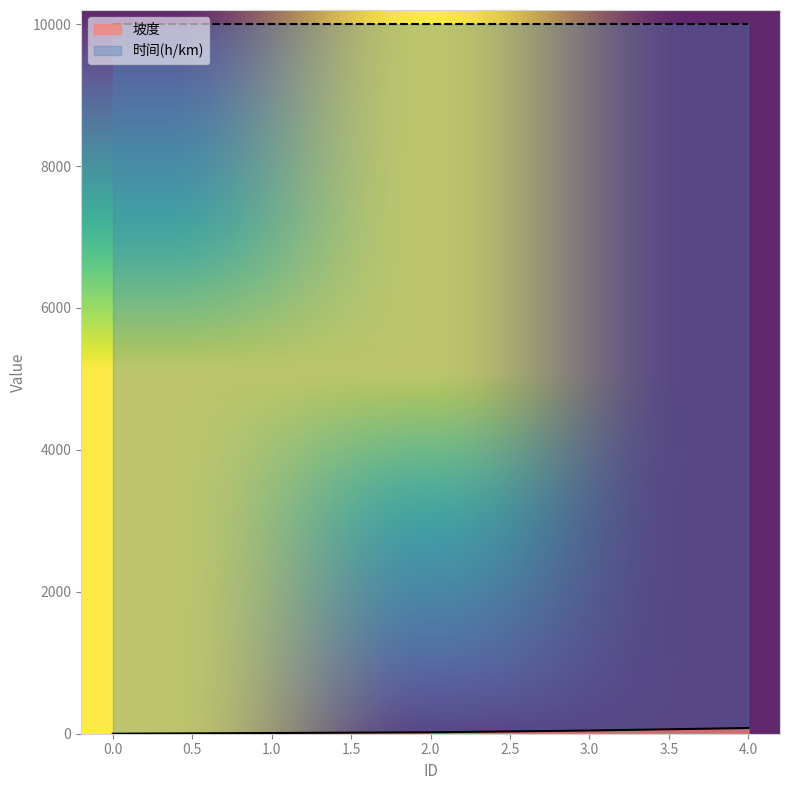

How many lines are shown in the chart?

2